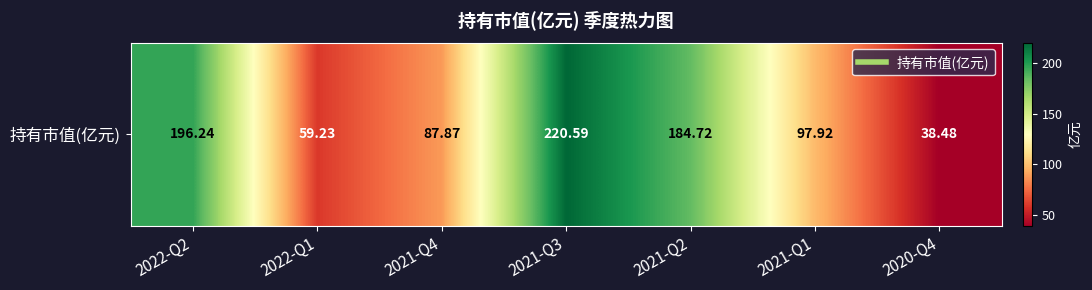

What is the change in value from 2021-Q4 to 2021-Q3?

+132.7